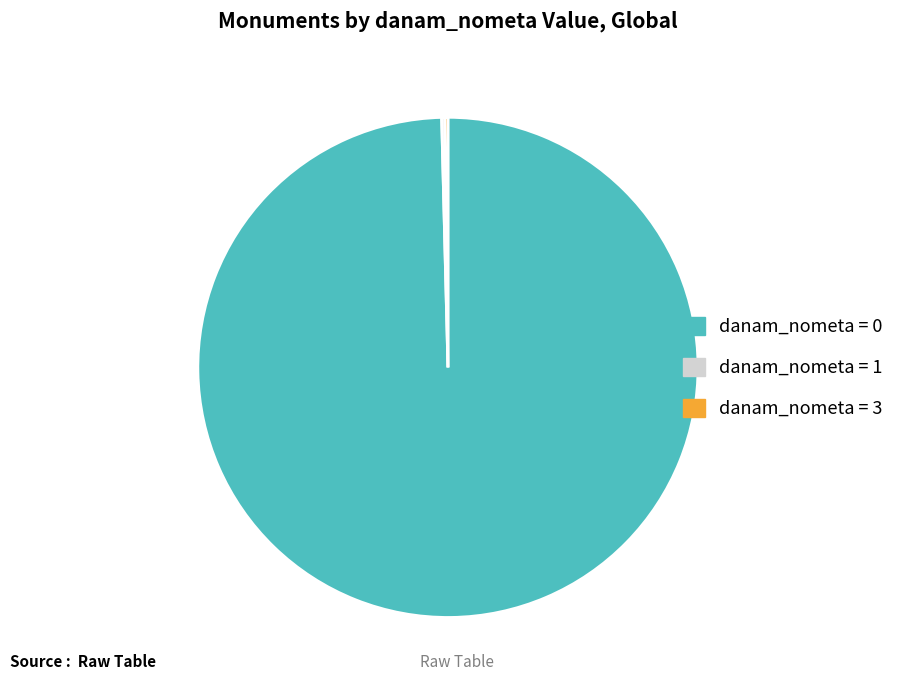

Does any single category account for the majority?

Yes